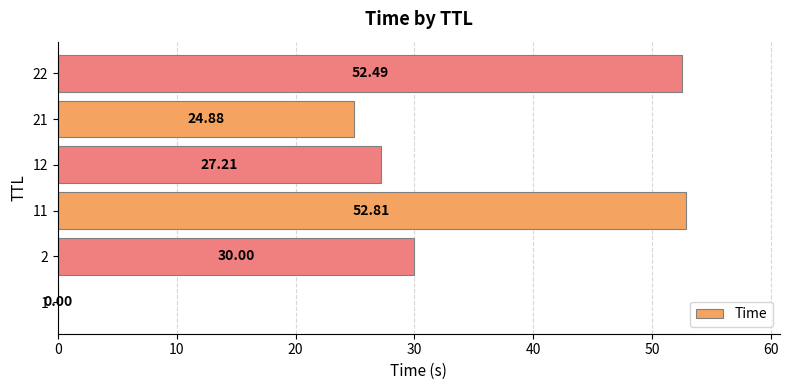

What is the change in value from 2 to 11?

+22.8